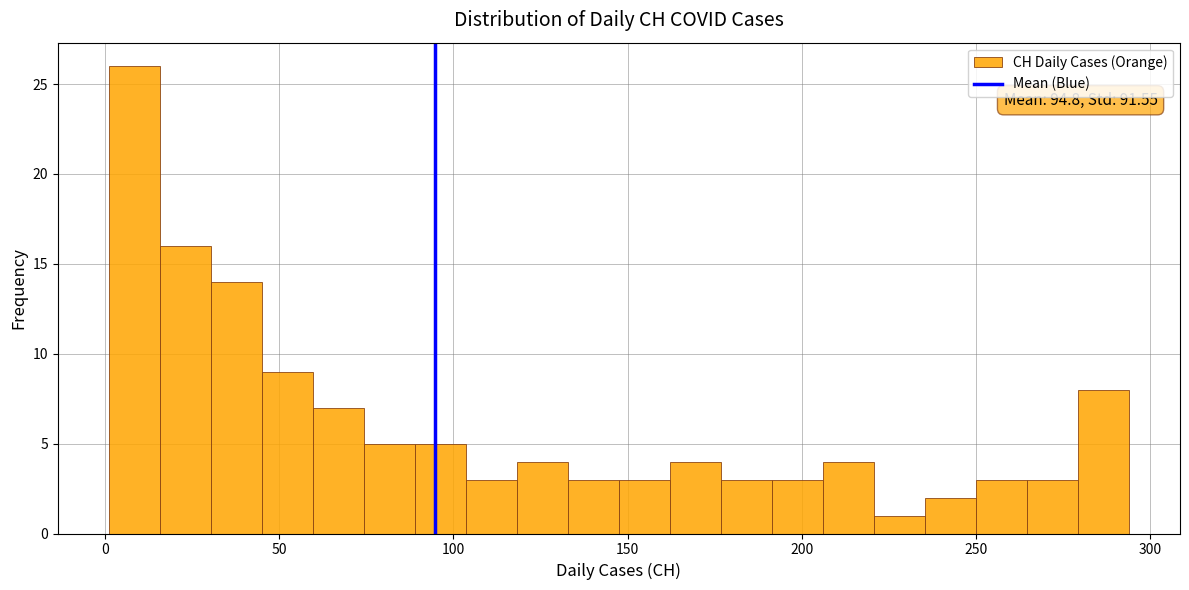

Read against the x-axis, roughly where is the centre of the tallest bar?

10